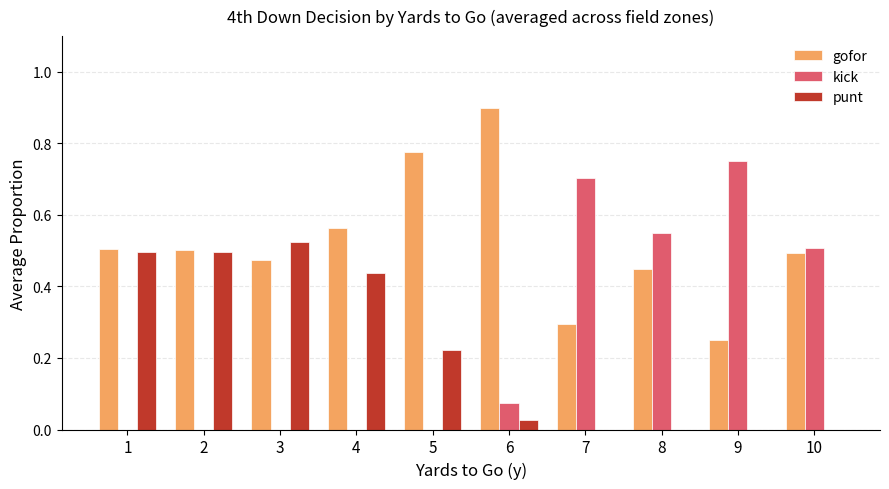

The gofor series shows 0.8 at 2. True or false?

False